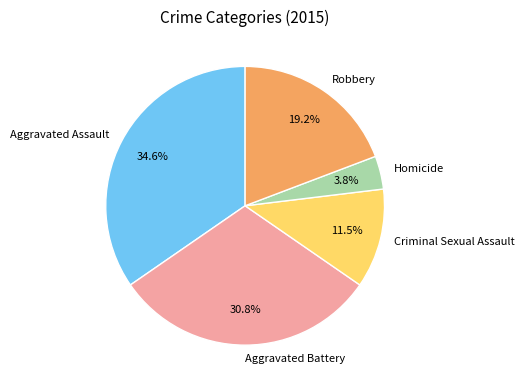

Approximately how many times larger is the value at Aggravated Assault compared to Criminal Sexual Assault?

3.0